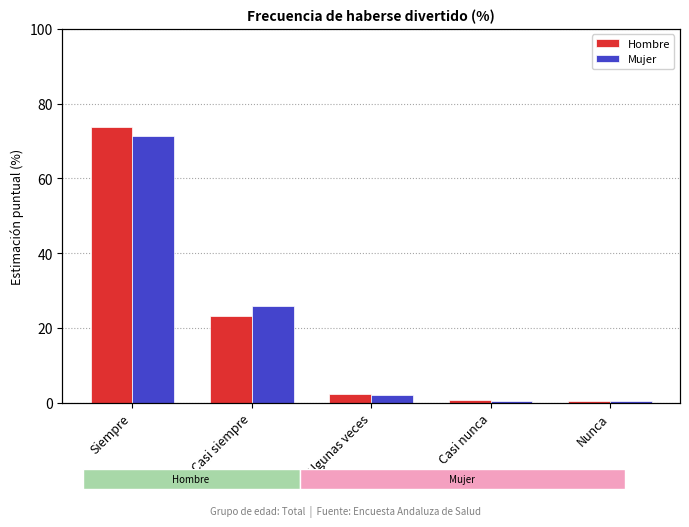

Is the value of Hombre at Nunca greater than the value of Mujer at Siempre?

No